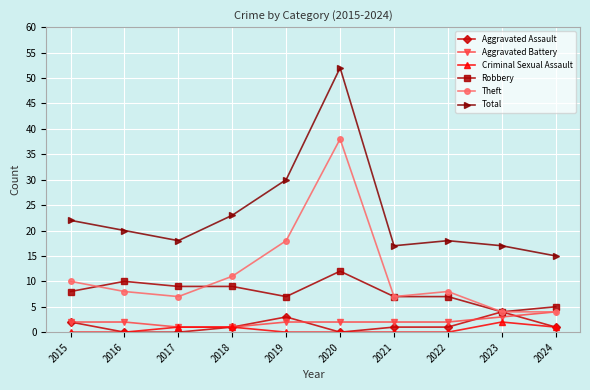

True or false: Aggravated Battery has a value of 2 at 2019.

True